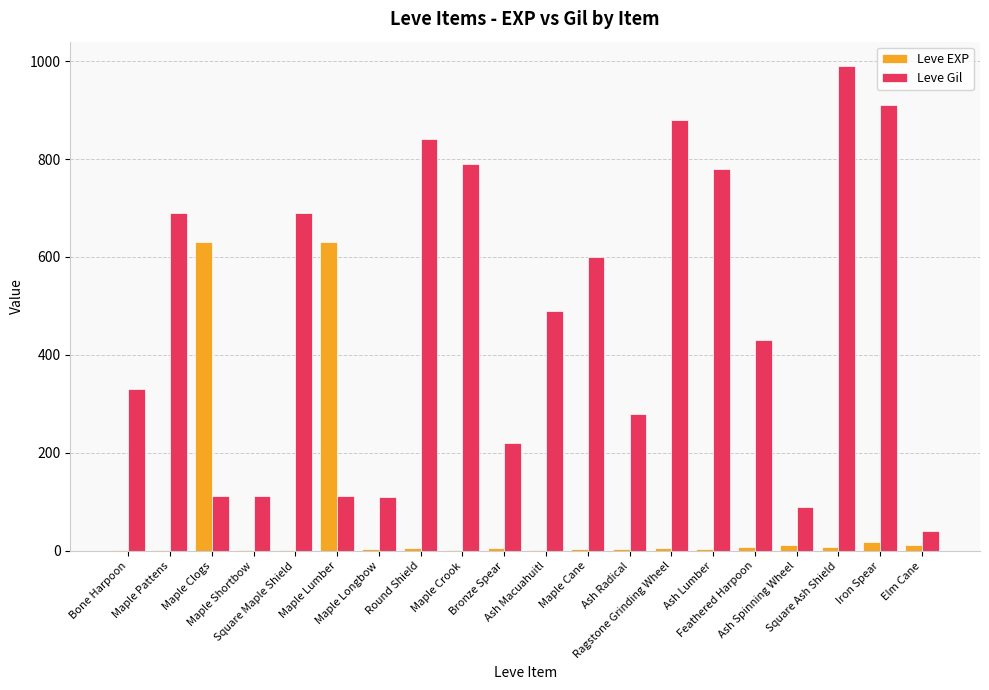

At which category is the sum across all series the highest?

Square Ash Shield